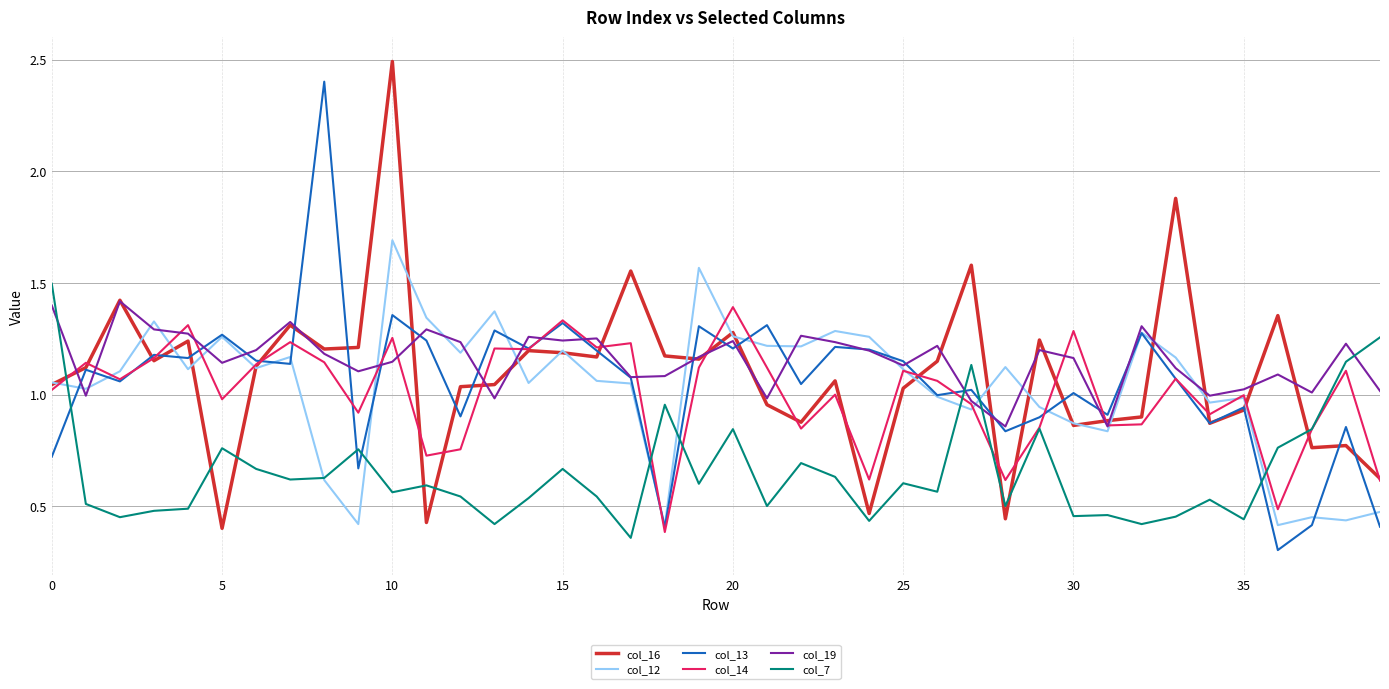

After their last crossing, which series has the higher values: col_13 or col_7?

col_7